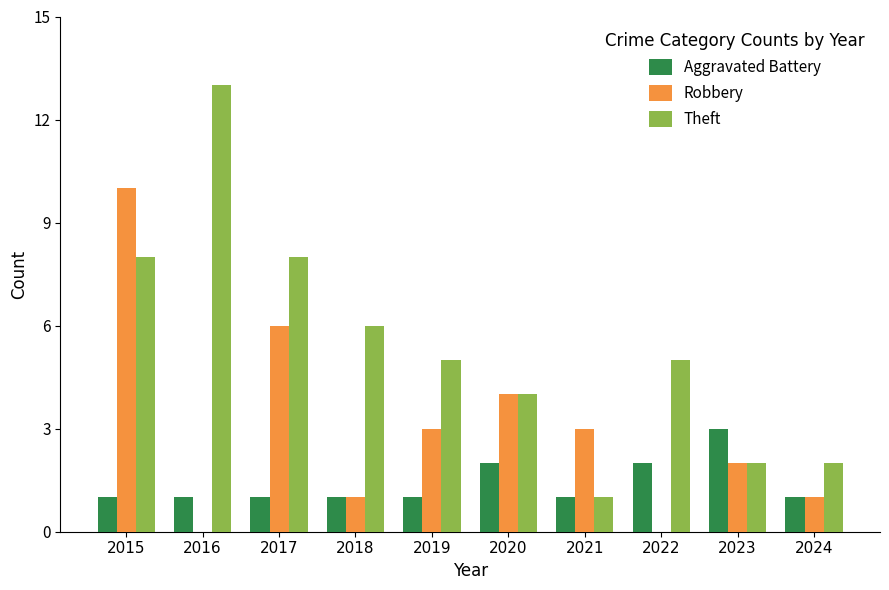

The Aggravated Battery series shows 0 at 2017. True or false?

False